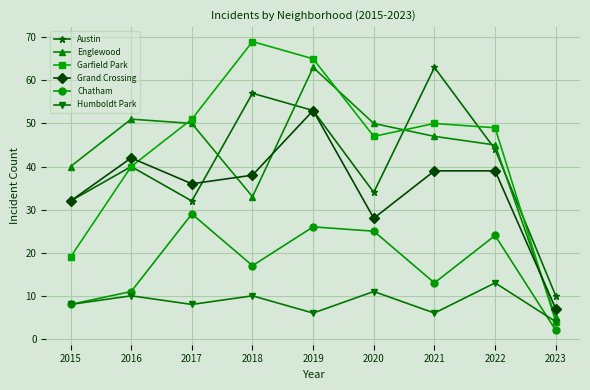

What is the difference between the highest and lowest values at 2021?

57